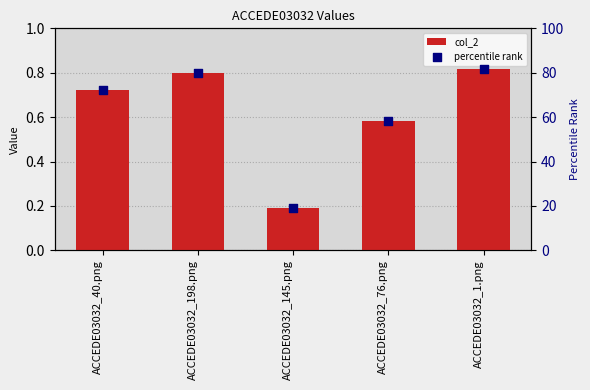

Which series reaches the minimum Y coordinate?

col_2